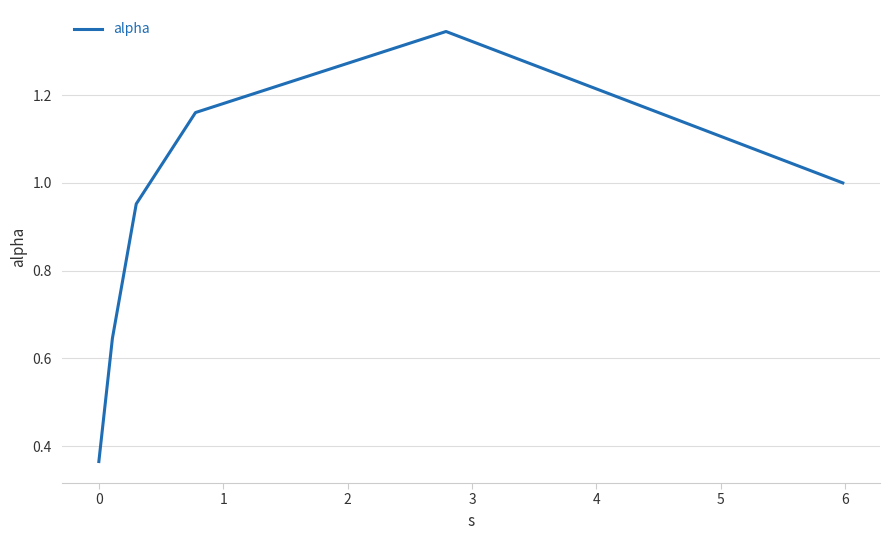

What is the average value?

0.9